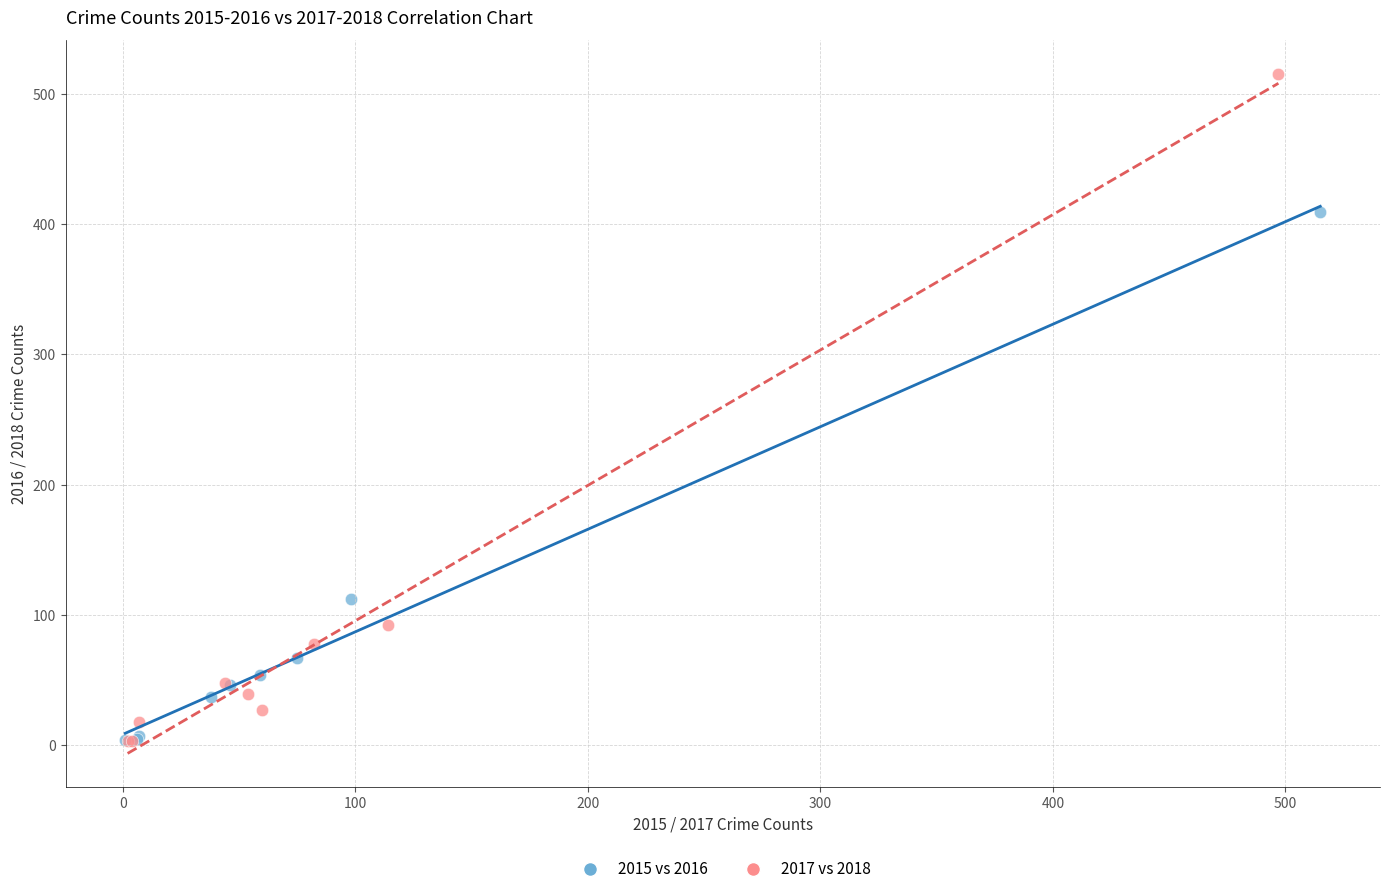

What are all the series names shown in the legend?

2015 vs 2016, 2017 vs 2018